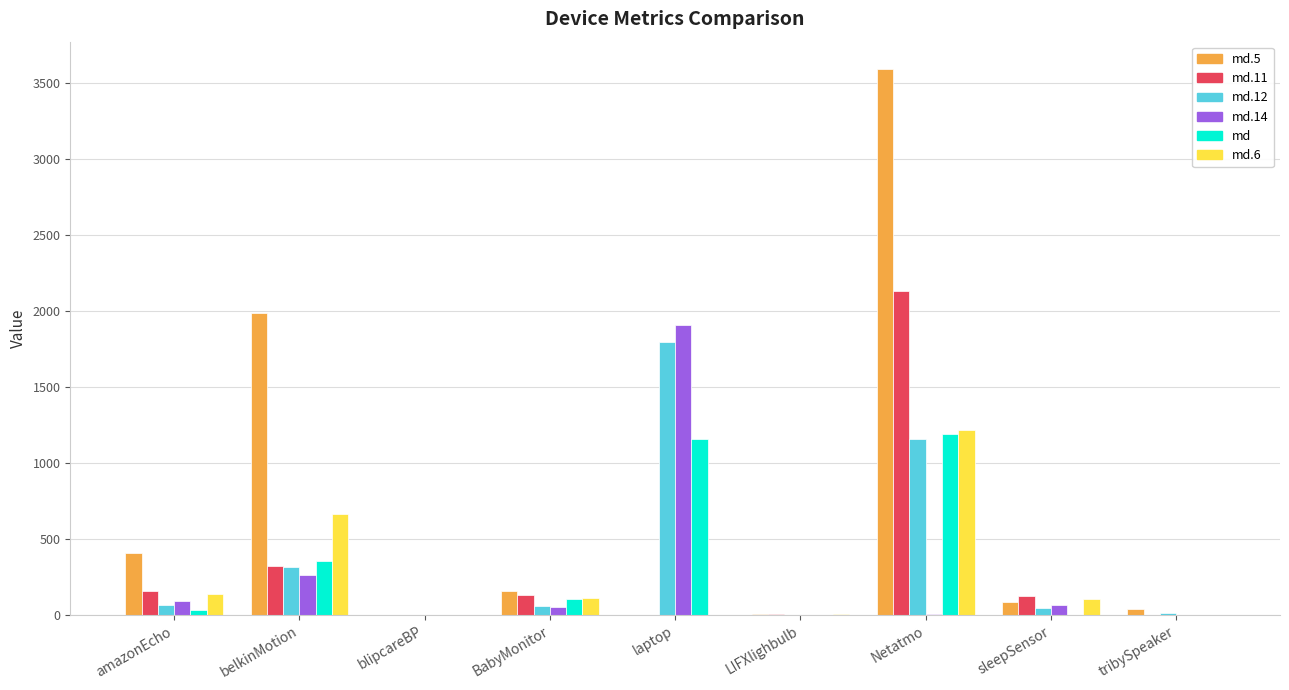

At which label does md.11 reach its peak?

Netatmo